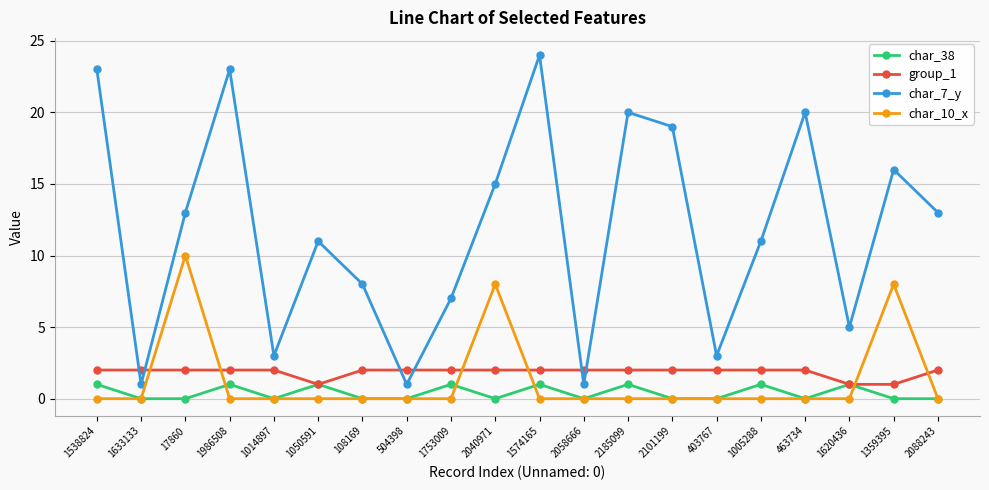

What is the greatest value displayed?

24